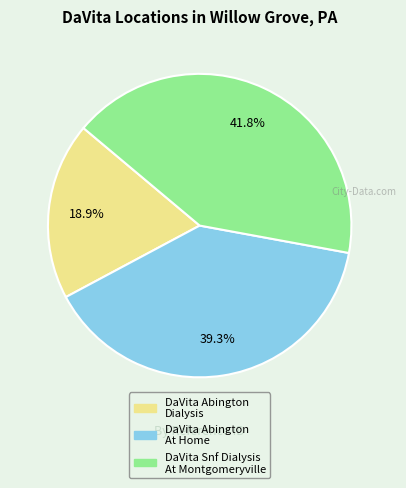

To the nearest percent, what is the average slice percentage?

33%